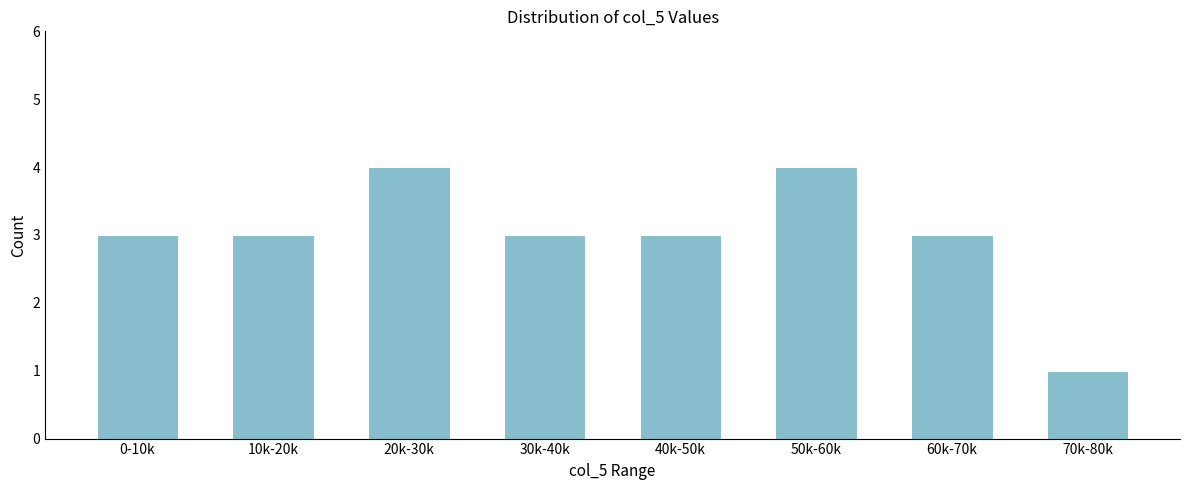

Reading left to right, extract all data points from this chart.

3	3	4	3	3	4	3	1